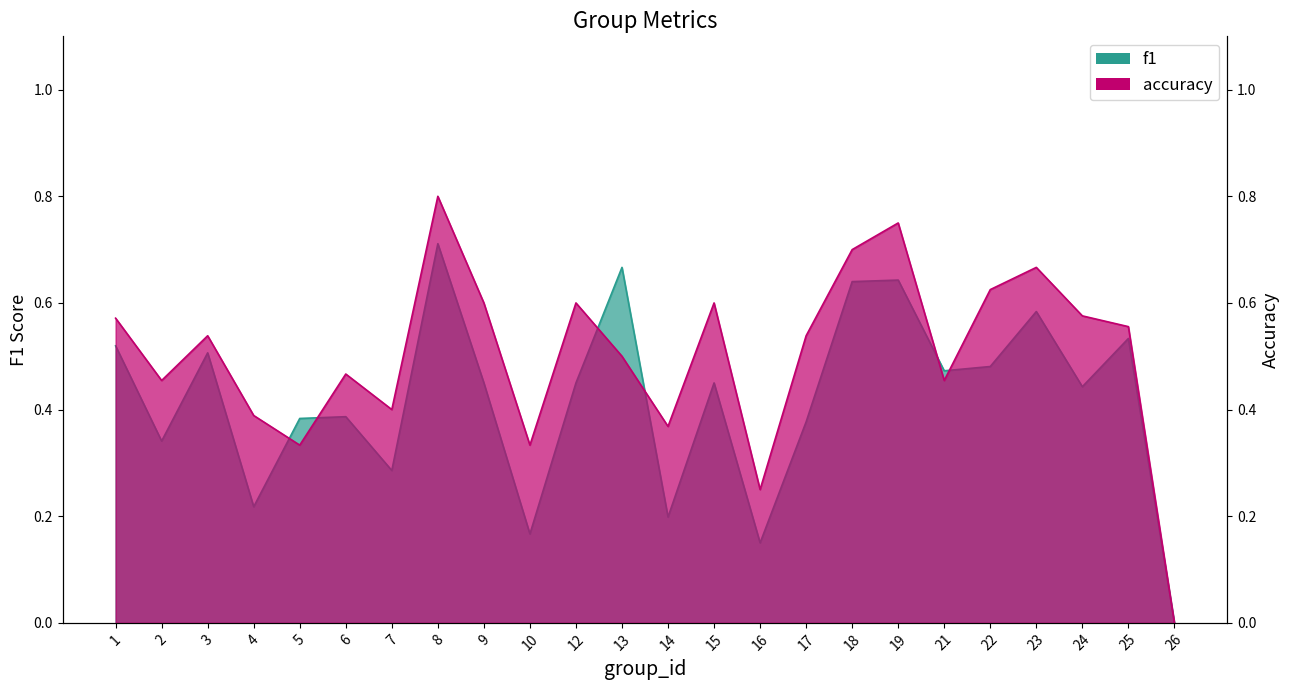

What is the difference between the maximum and second lowest values in the f1 series?

0.6